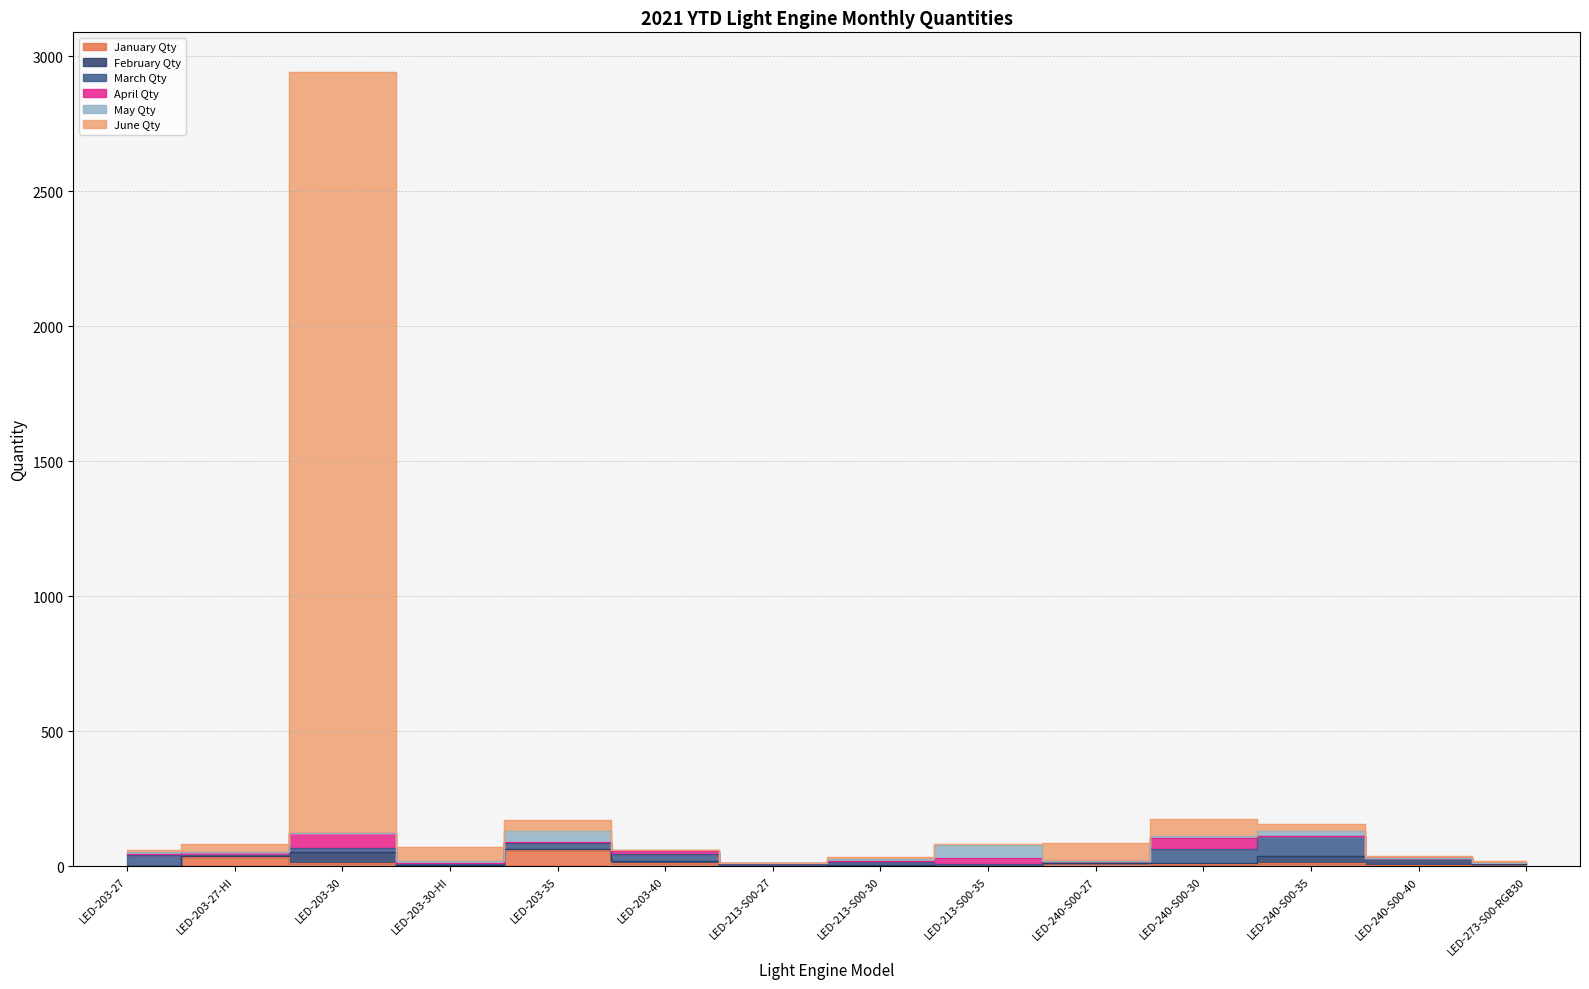

List the labels in order of February Qty value, smallest first.

LED-203-27, LED-213-S00-27, LED-240-S00-27, LED-203-27-HI, LED-203-35, LED-213-S00-35, LED-273-S00-RGB30, LED-203-30-HI, LED-213-S00-30, LED-240-S00-30, LED-203-40, LED-240-S00-40, LED-240-S00-35, LED-203-30